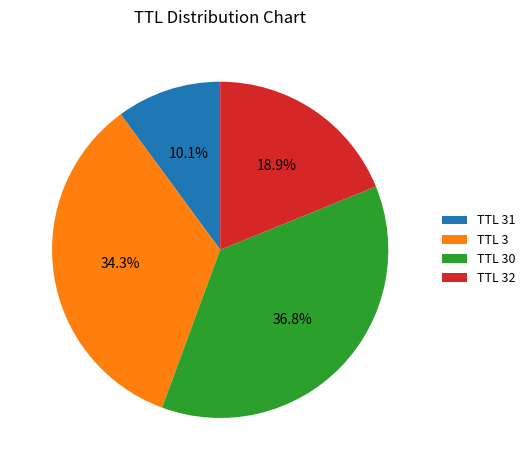

How many segments does this pie chart have?

4